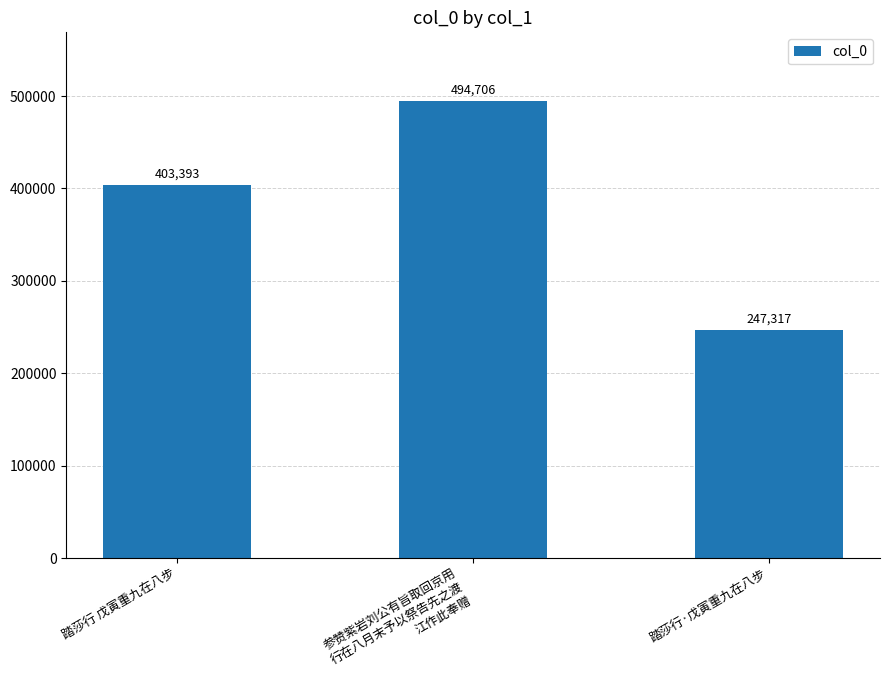

How many data points are less than 403393?

1